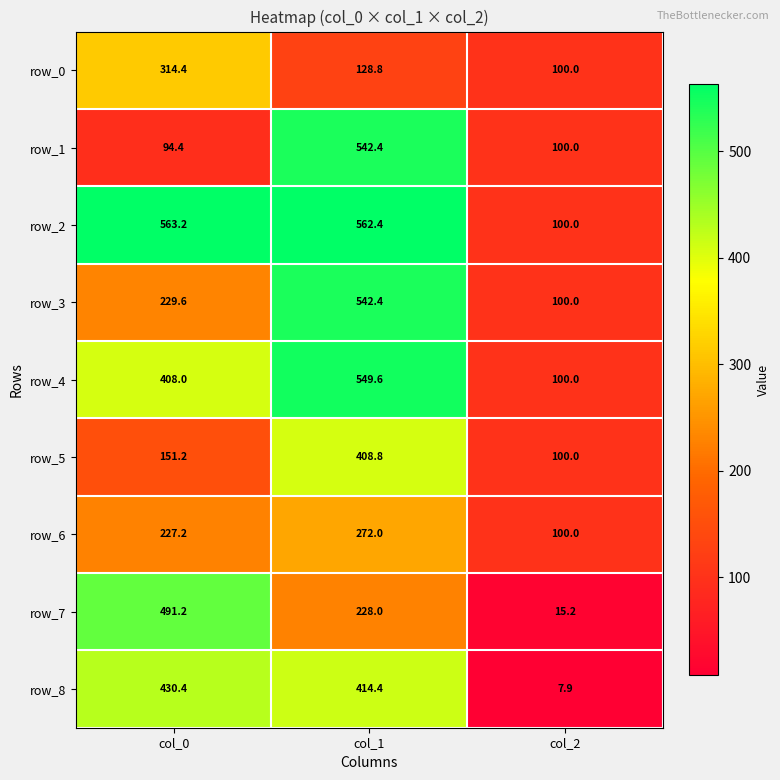

What is the total value across all series at col_0?

2909.6